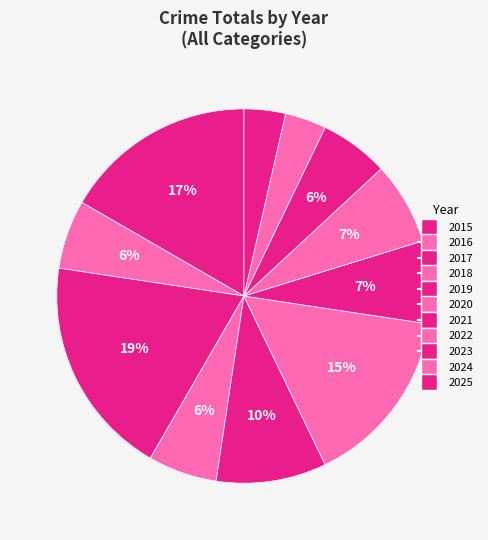

Does 2015 represent more than half of the total?

No